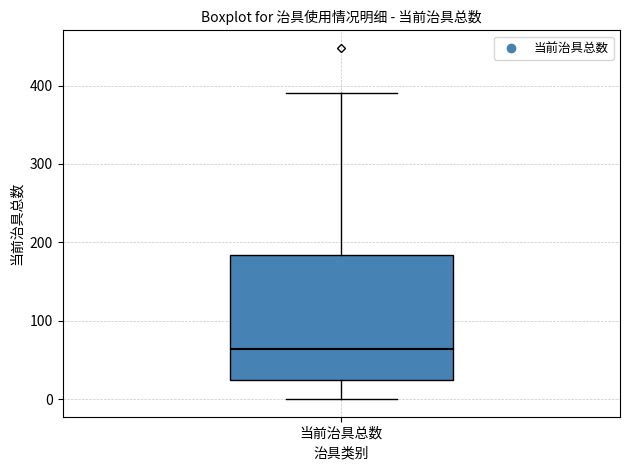

Transcribe this box plot: give where the median line is, the range the box spans, and where the two whiskers end, as read against the y-axis. The values are not printed on the chart, so give them approximately, as read against the axis.

median 60, box 30 to 180, whiskers 0 to 390